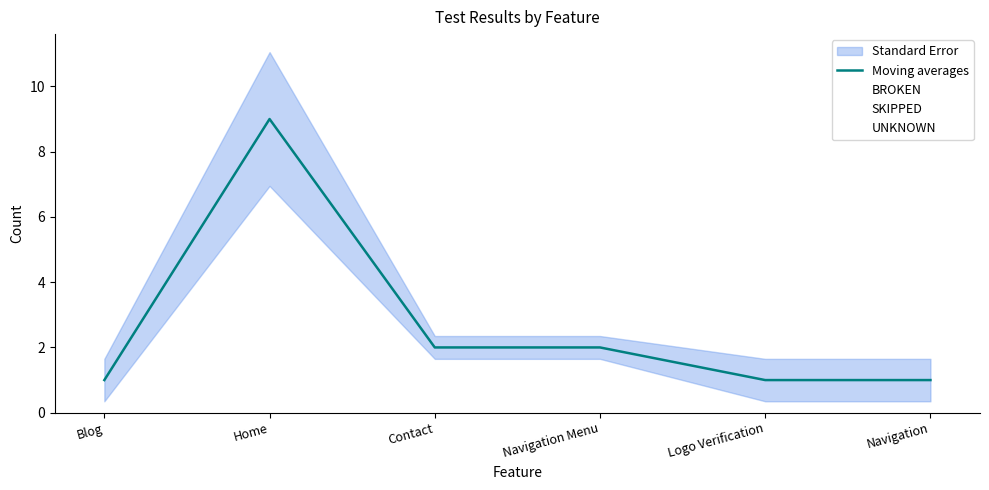

What is the label of the 4th point from the right?

Contact